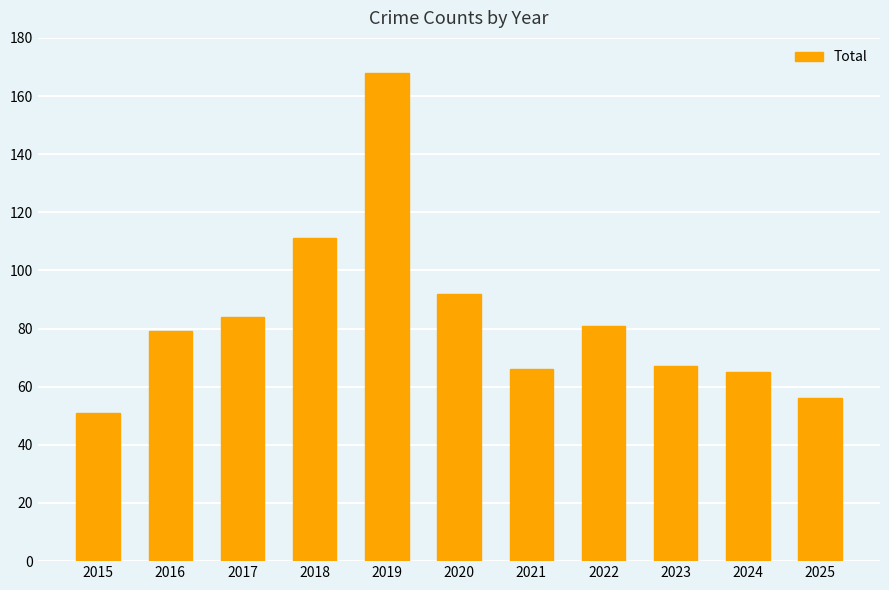

What is the minimum value shown in the chart?

51